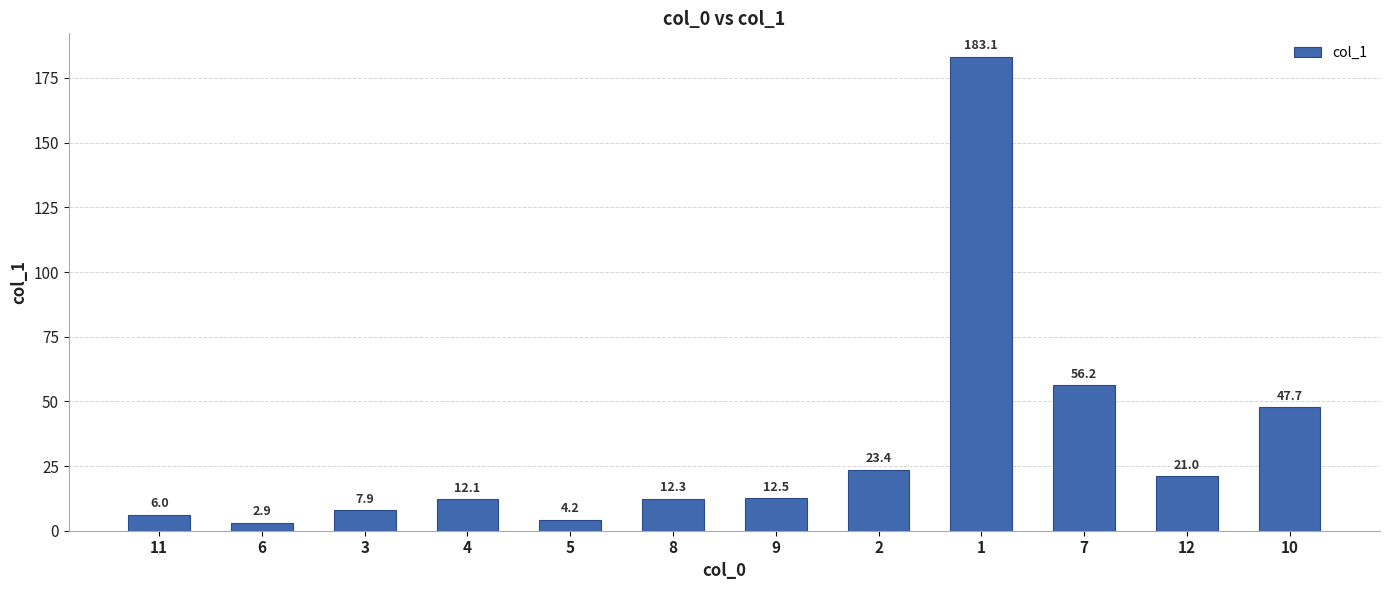

Reading left to right, transcribe all the data shown in this chart.

11=6.0	6=2.9	3=7.9	4=12.1	5=4.2	8=12.3	9=12.5	2=23.4	1=183.1	7=56.2	12=21.0	10=47.7